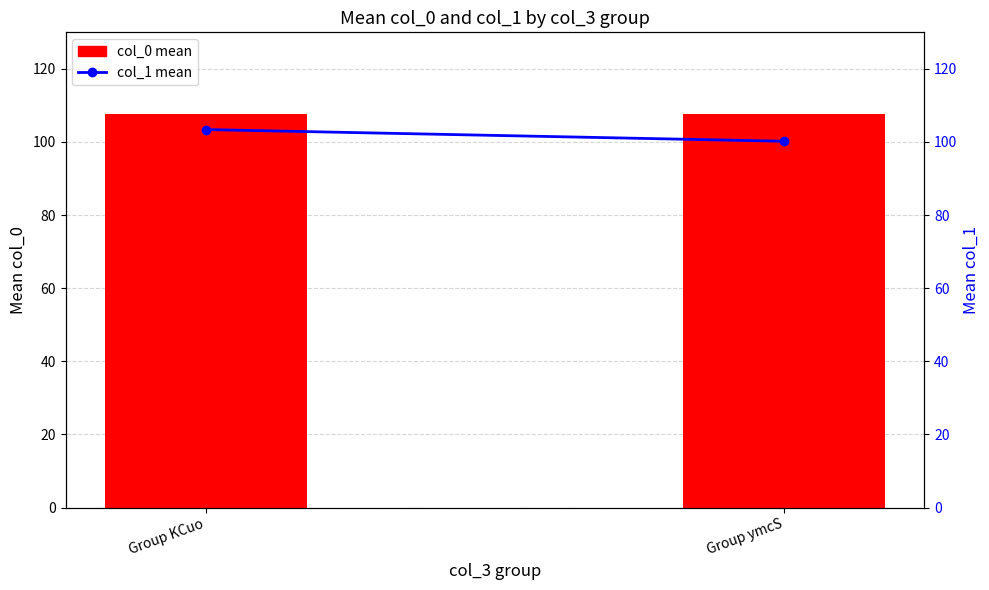

What is the difference between the col_1 mean values at Group ymcS and Group KCuo?

3.2